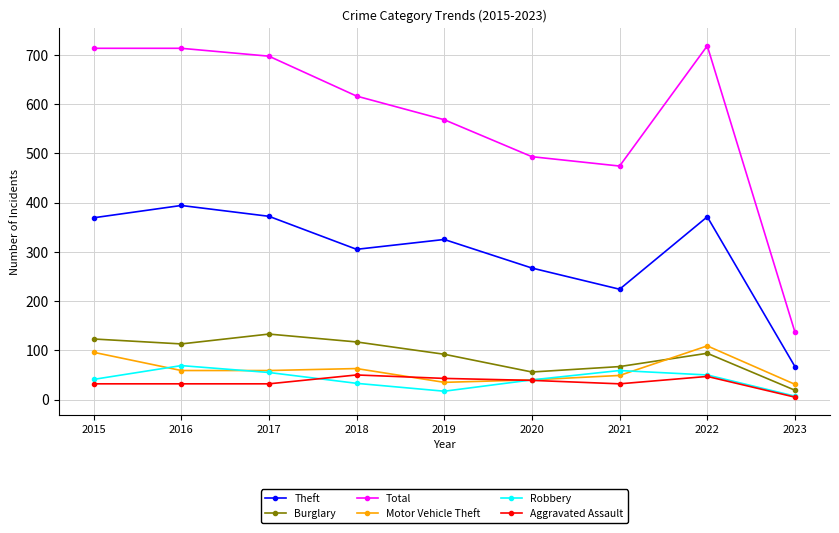

In Aggravated Assault, how many points are higher than both neighbors (excluding endpoints)?

2